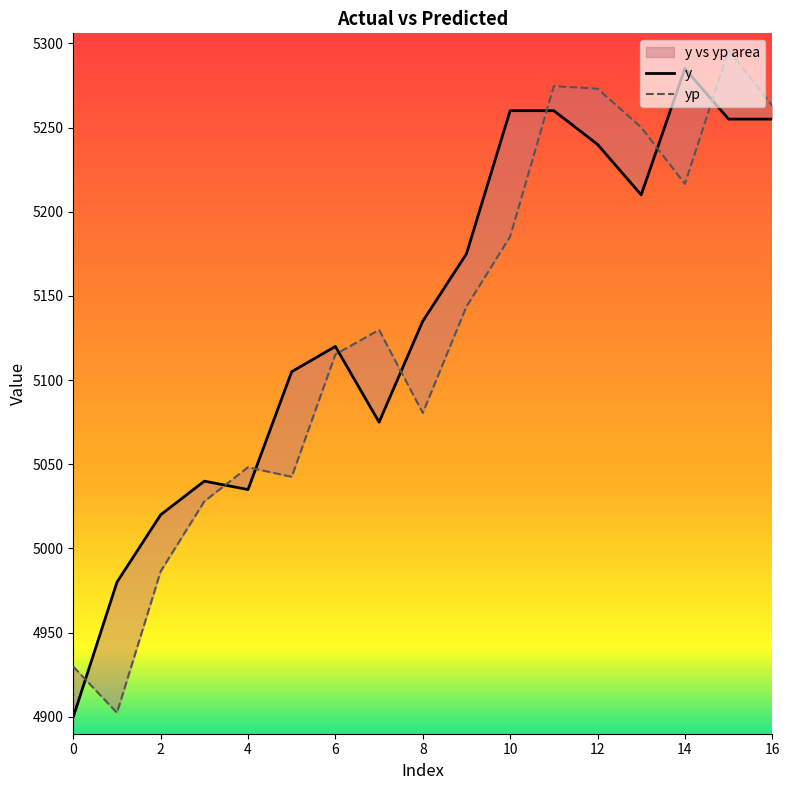

Reading left to right, transcribe all the data shown in this chart.

y: 4900.0	4980.0	5020.0	5040.0	5035.0	5105.0	5120.0	5075.0	5135.0	5175.0	5260.0	5260.0	5240.0	5210.0	5285.0	5255.0	5255.0
yp: 4929.8	4902.4	4986.4	5028.0	5048.3	5042.6	5115.3	5129.8	5080.5	5143.7	5185.2	5274.6	5273.1	5250.1	5216.5	5295.9	5263.1